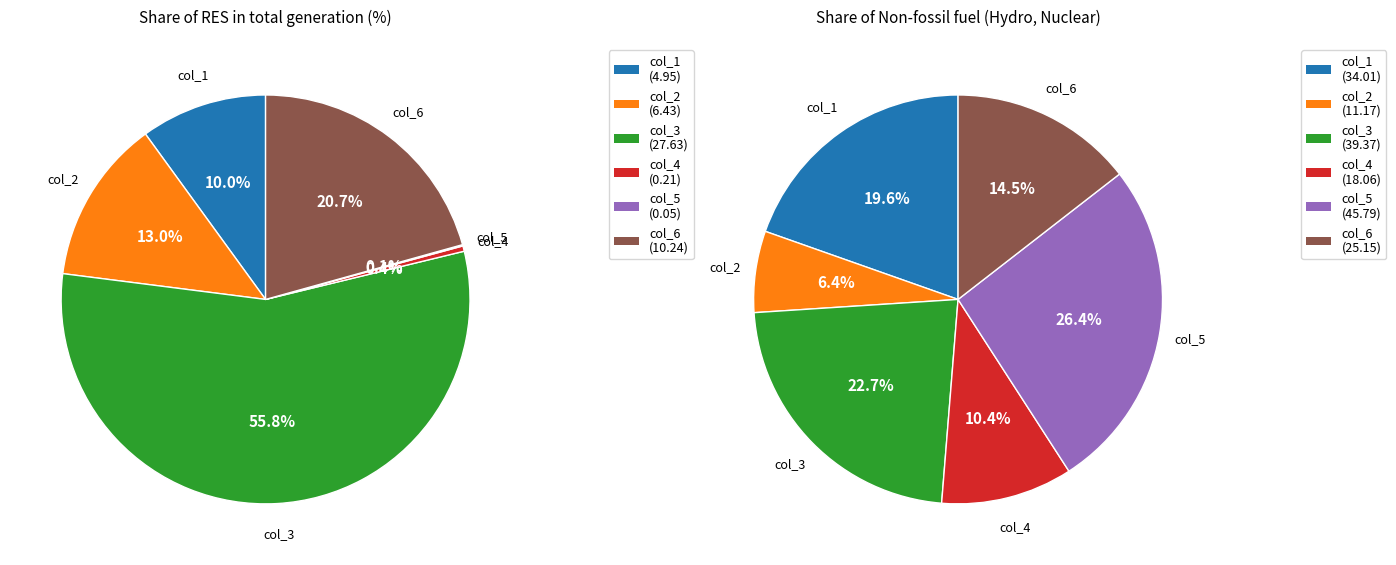

Combined, do col_3 and col_2 account for over 50%?

Yes